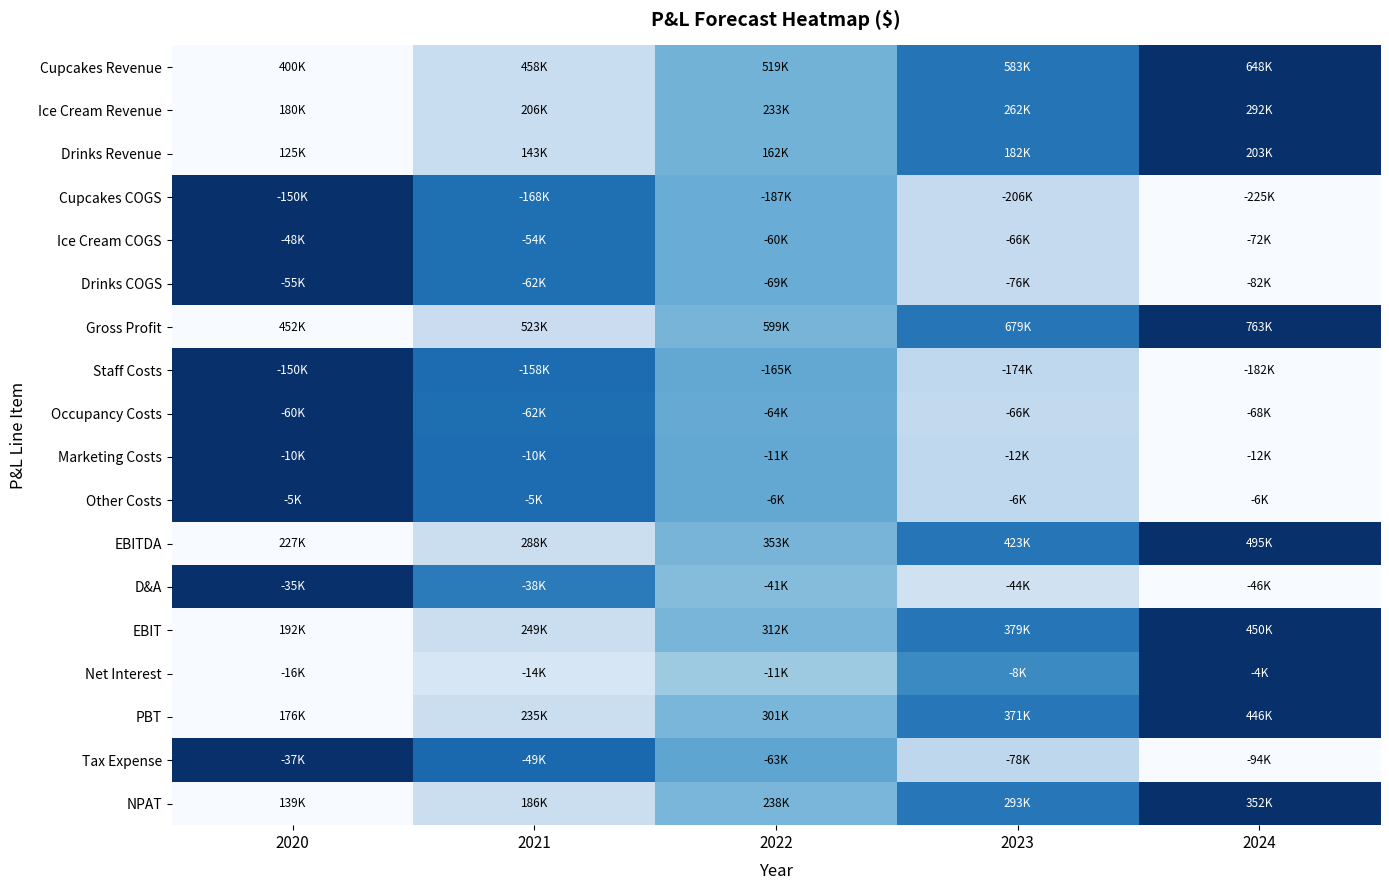

What is the maximum value shown in the chart?

1.0